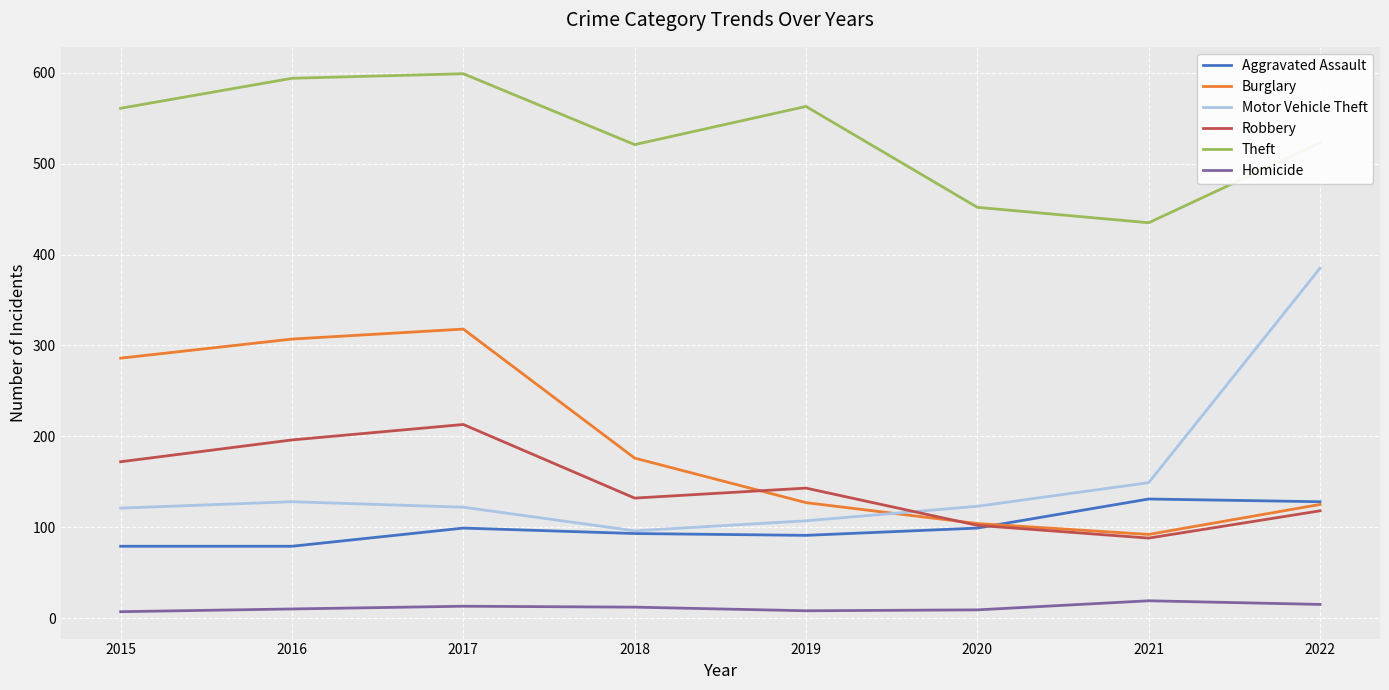

Which series changed the most between 2016 and 2021?

Burglary